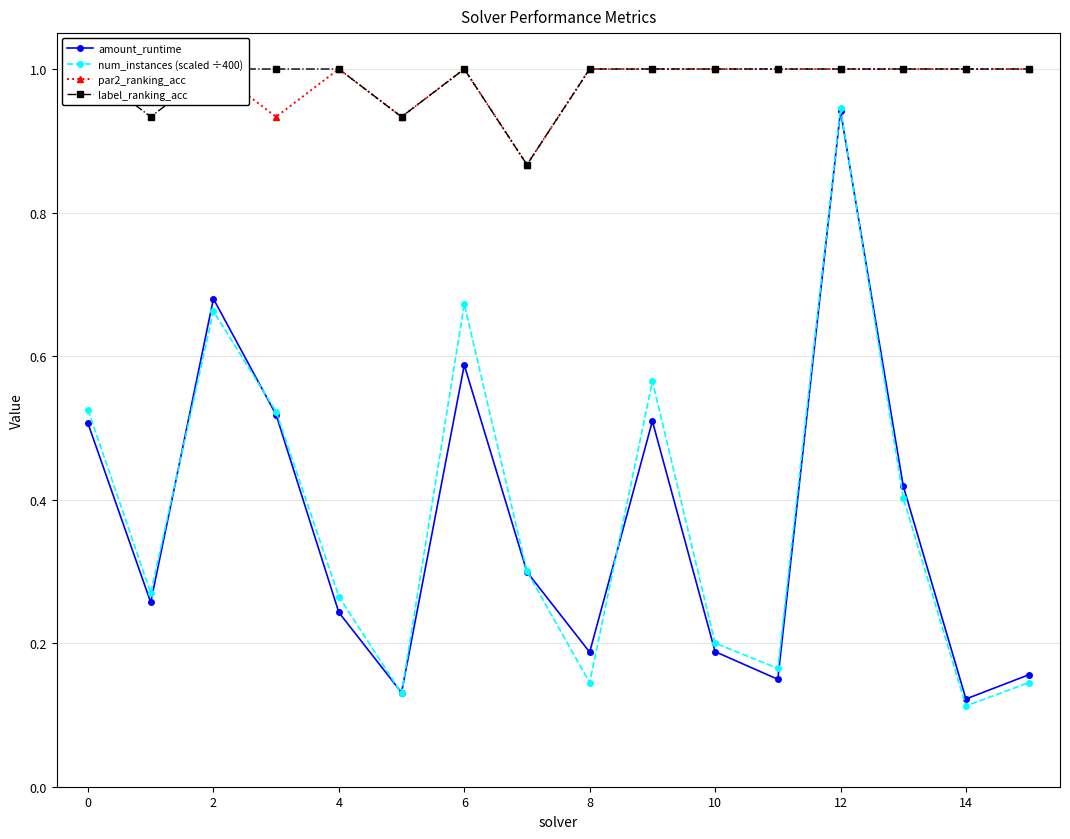

What is the average value of the amount_runtime series?

0.4